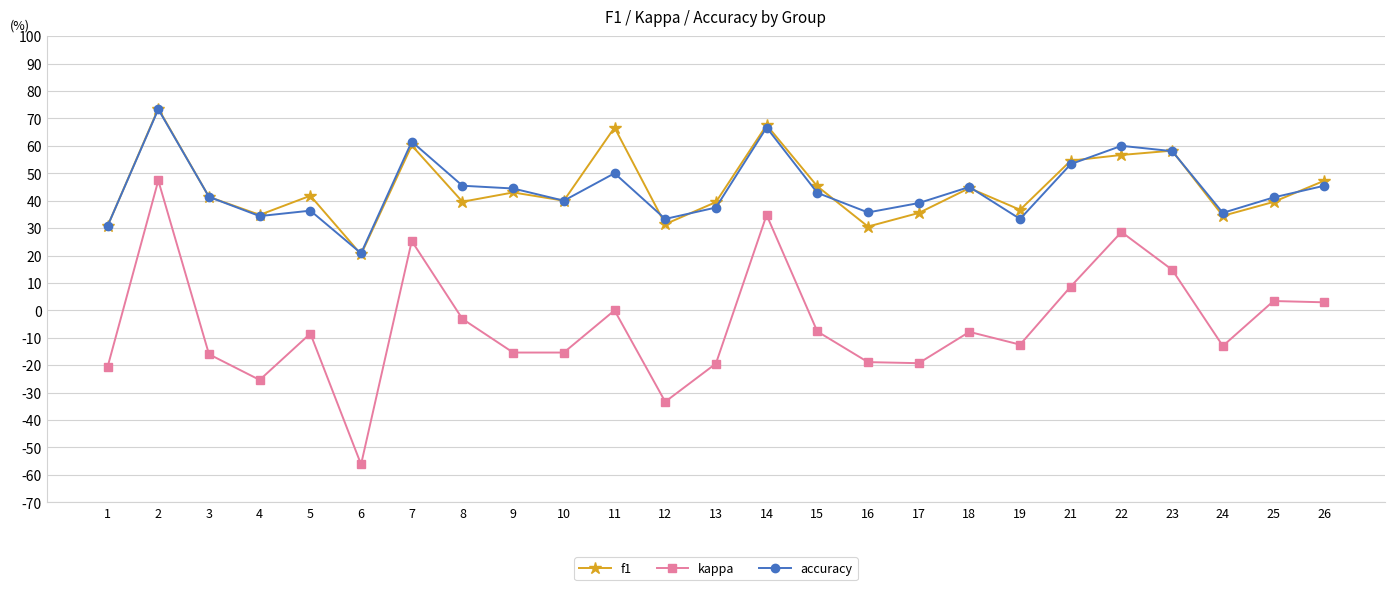

What are all the series names shown in the legend?

f1, kappa, accuracy